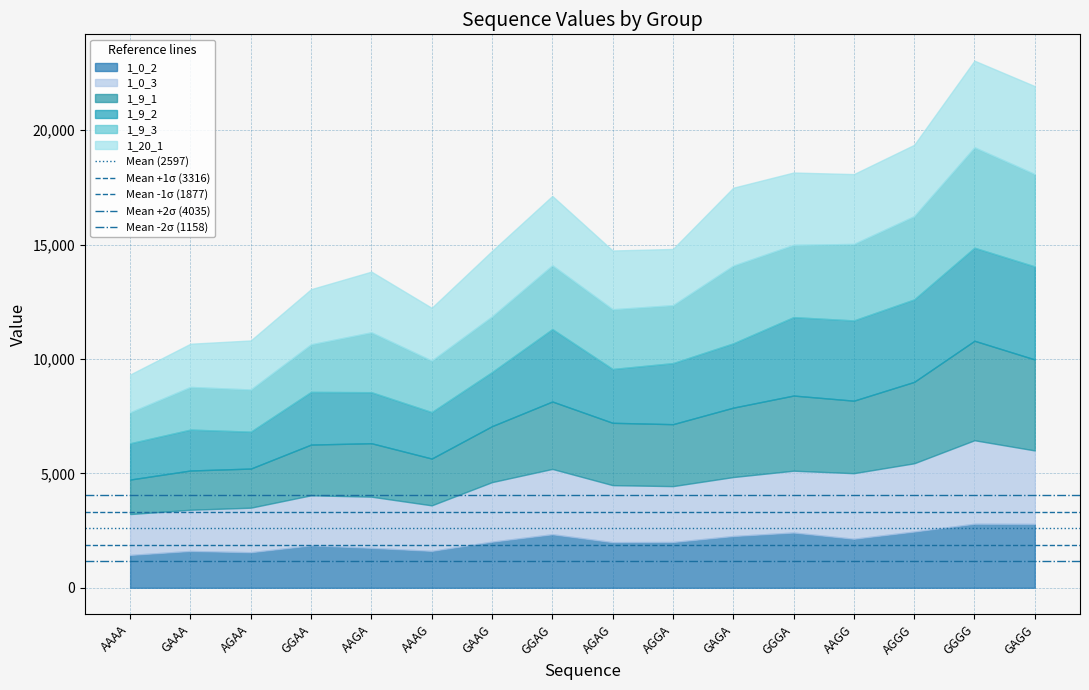

Does the chart have visible grid lines?

Yes